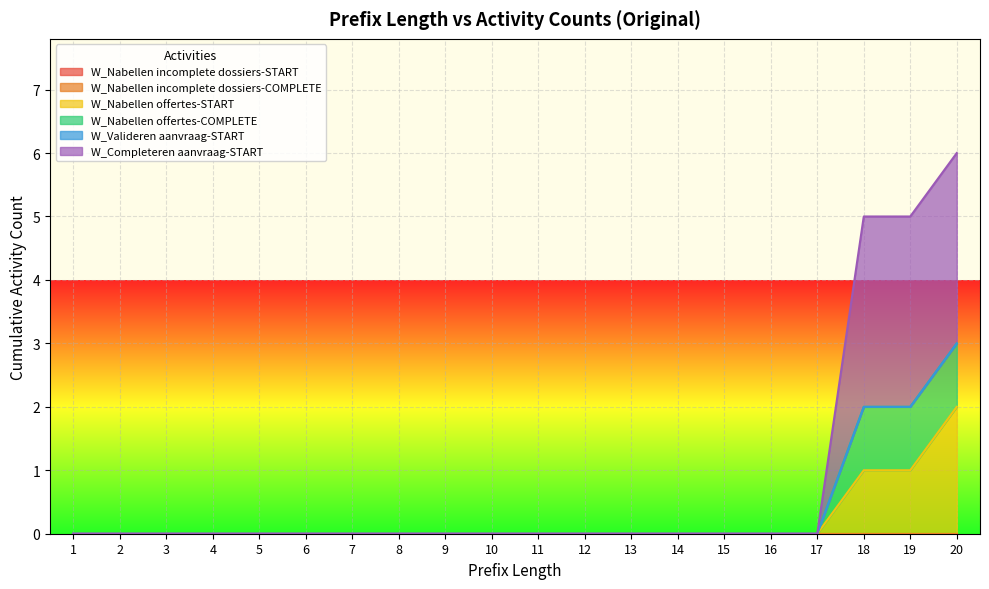

True or false: W_Nabellen offertes-COMPLETE and W_Completeren aanvraag-START cross at least once.

False